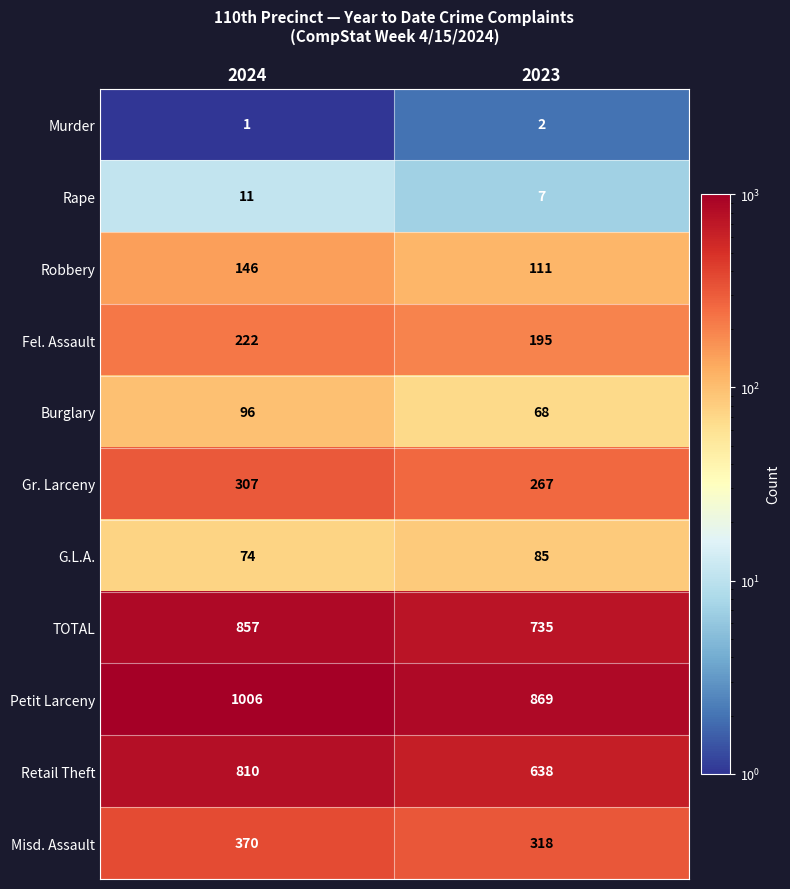

What is the difference between the highest and lowest values at 2024?

1005